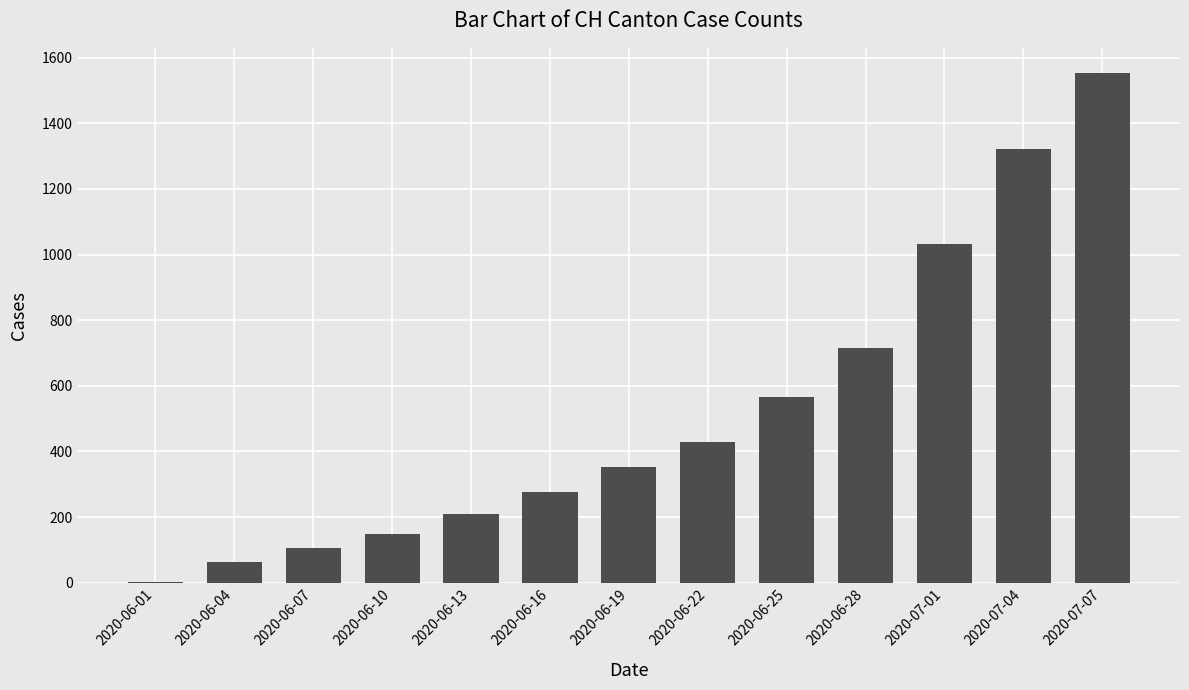

The chart shows a value of 211 at 2020-06-13. True or false?

True